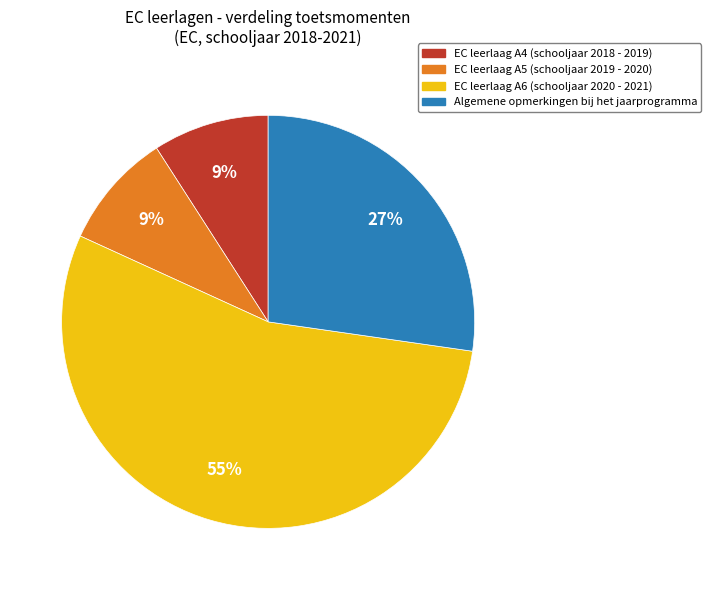

True or false: Algemene opmerkingen accounts for 27% of the total.

True